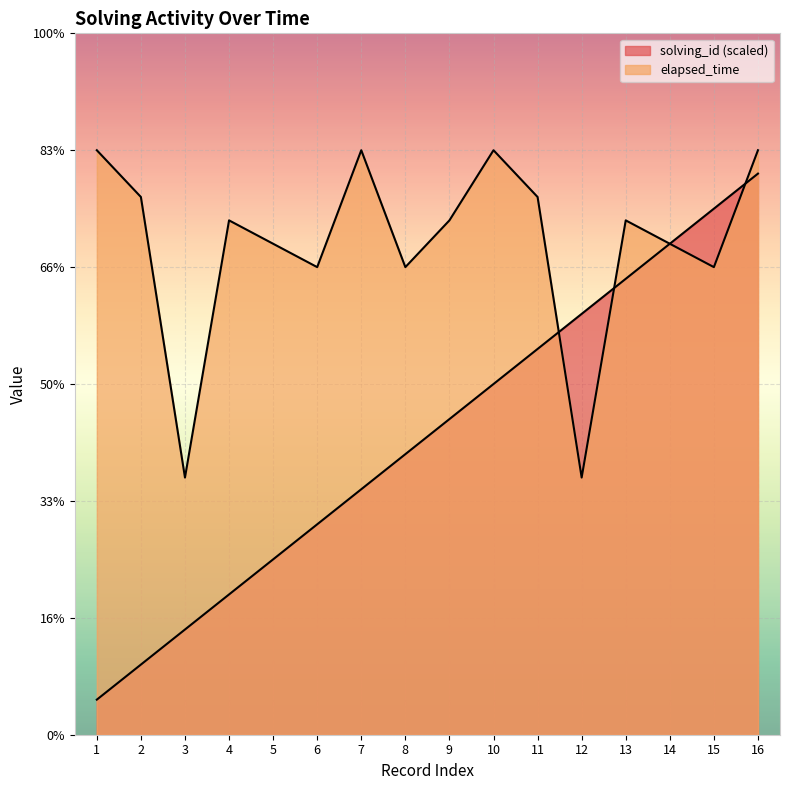

At which label does elapsed_time first exceed 22000?

1